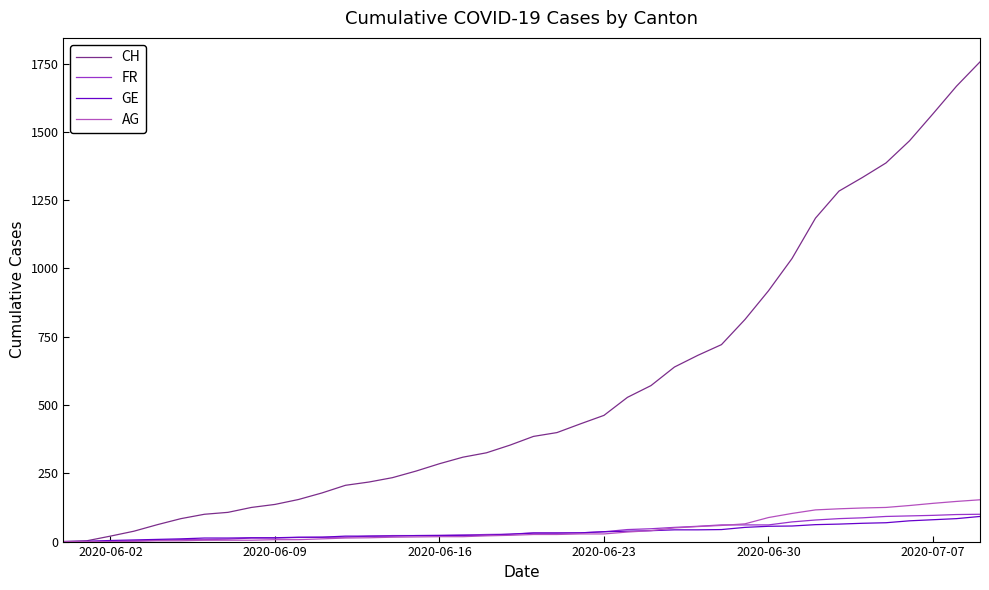

Which series has the largest range (max minus min)?

CH